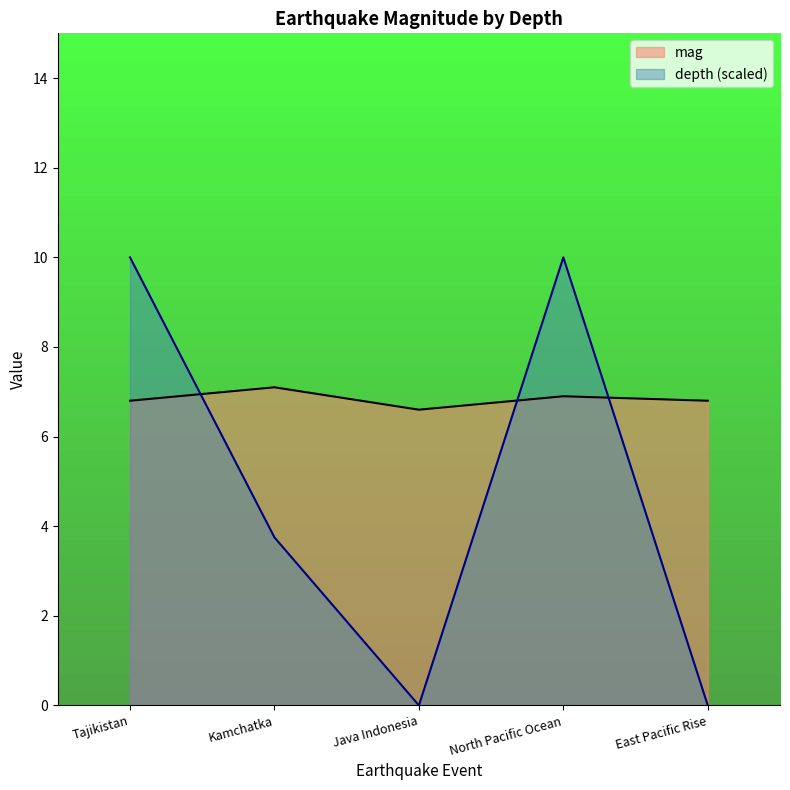

At how many categories does at least one series exceed 7?

3